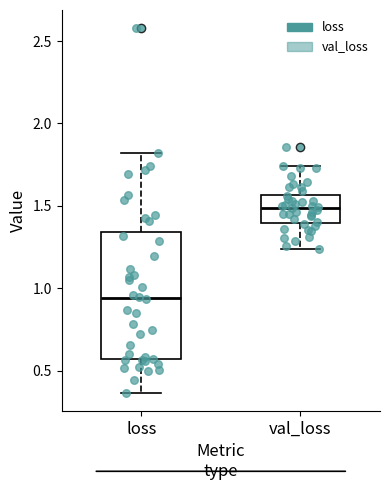

Where does the lower whisker of the box for loss end on the y-axis? The values are not printed on the chart, so give them approximately, as read against the axis.

0.35